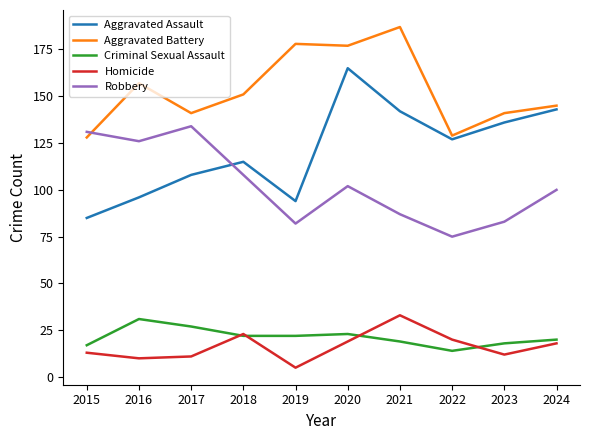

Which category has the lowest value across all series?

2019